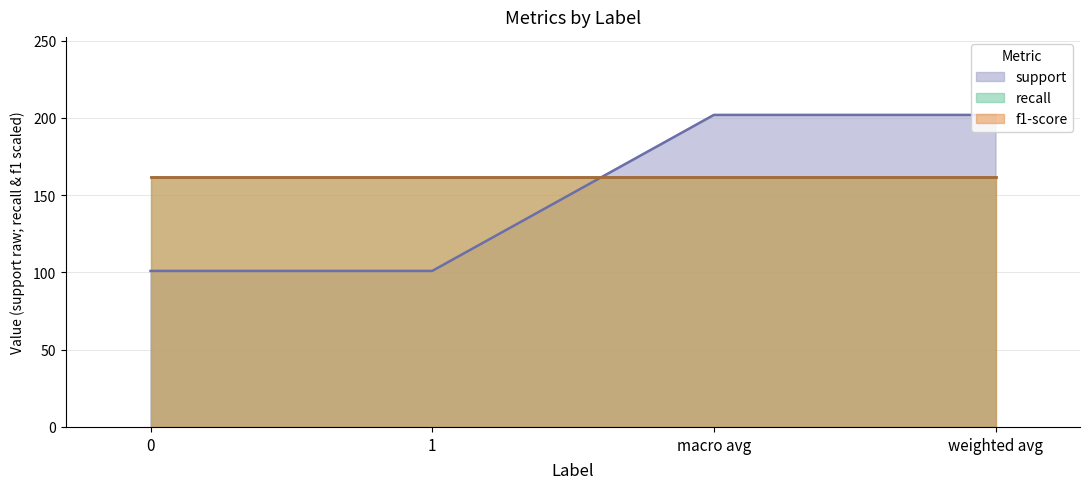

The support series shows 202.0 at macro avg. True or false?

True